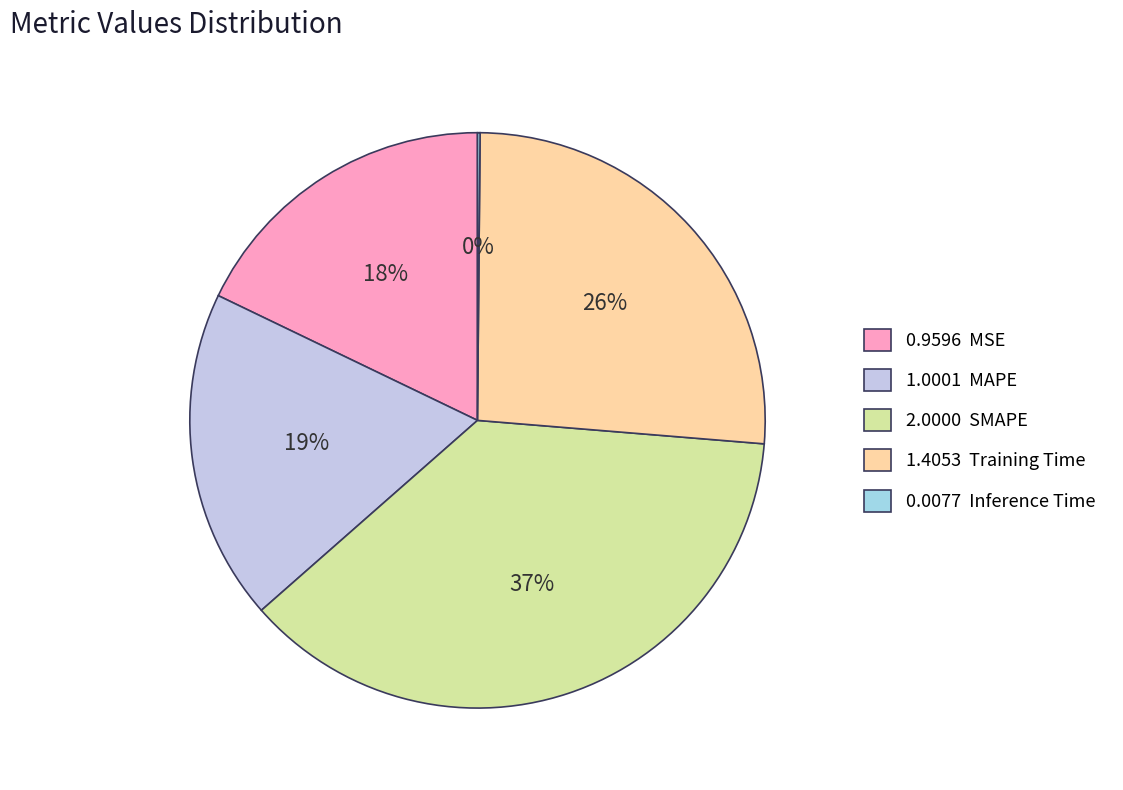

Is there a majority slice in this chart?

No